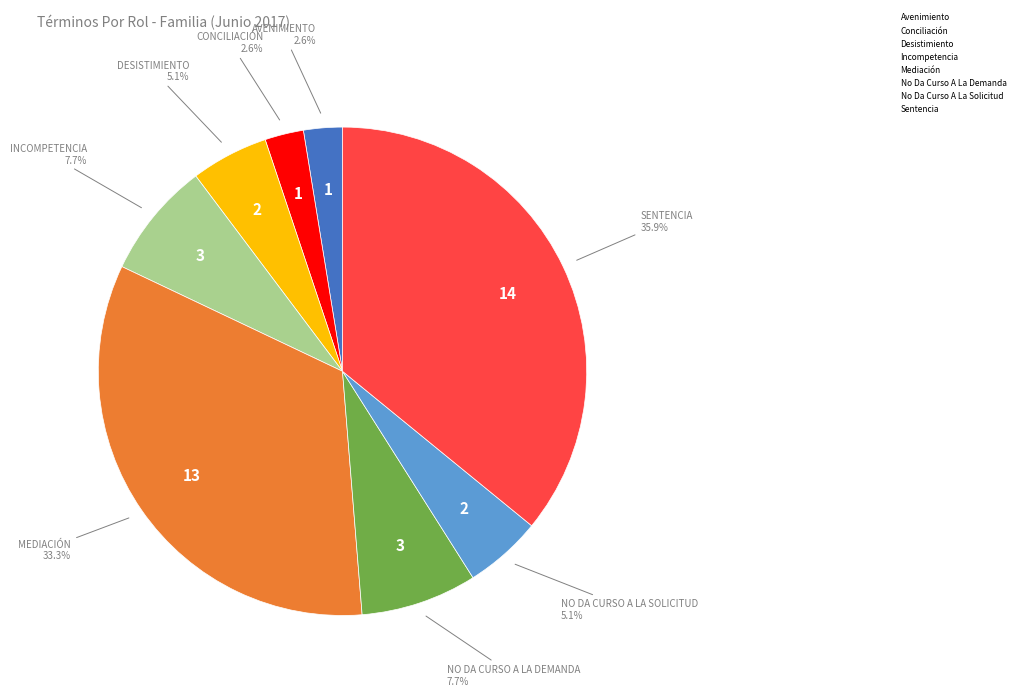

True or false: No Da Curso A La Solicitud accounts for 5% of the total.

True